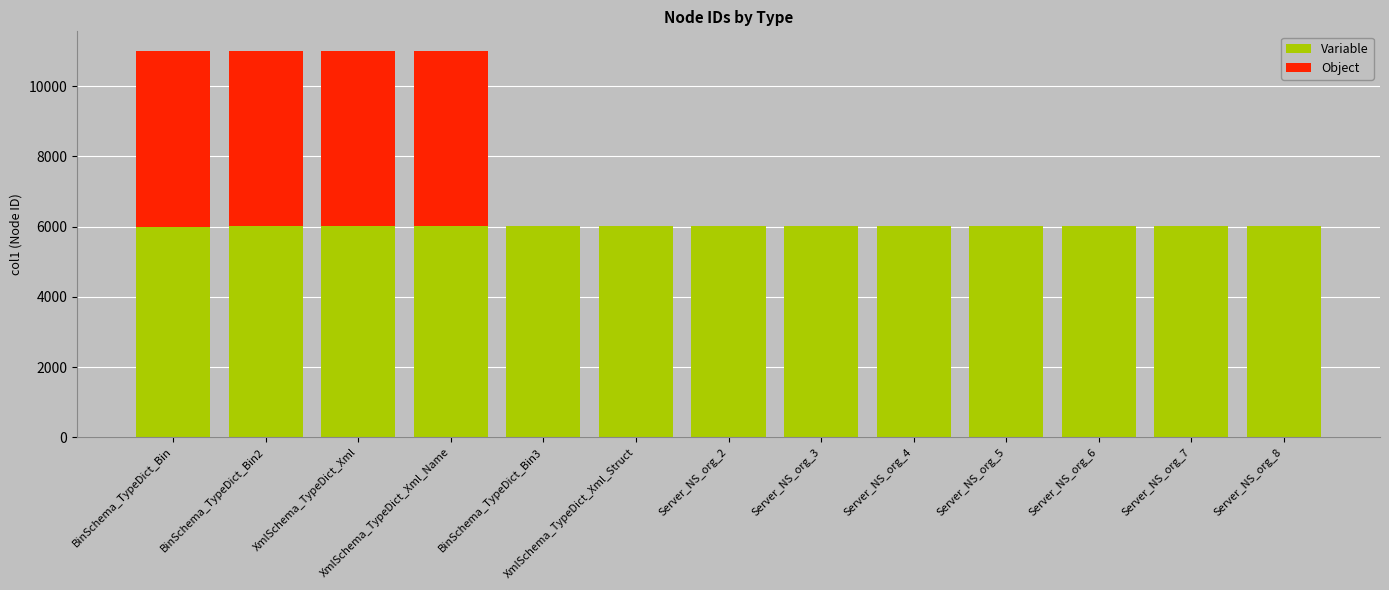

What are all the series names shown in the legend?

Variable, Object